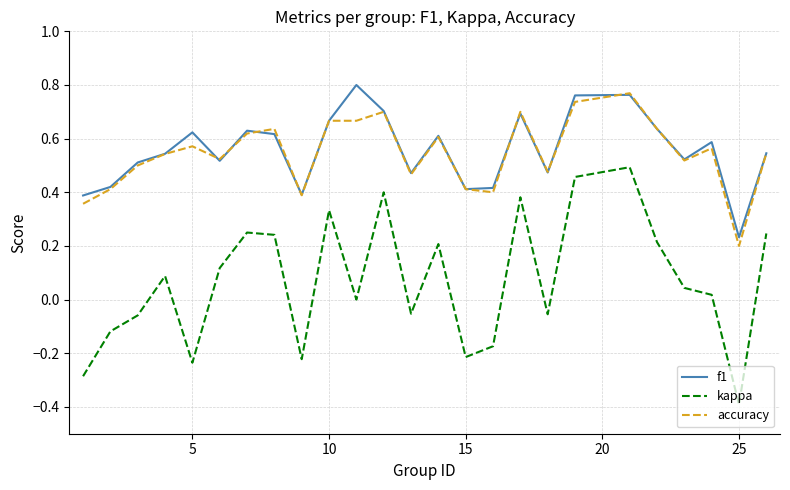

Which series has the largest range (max minus min)?

kappa